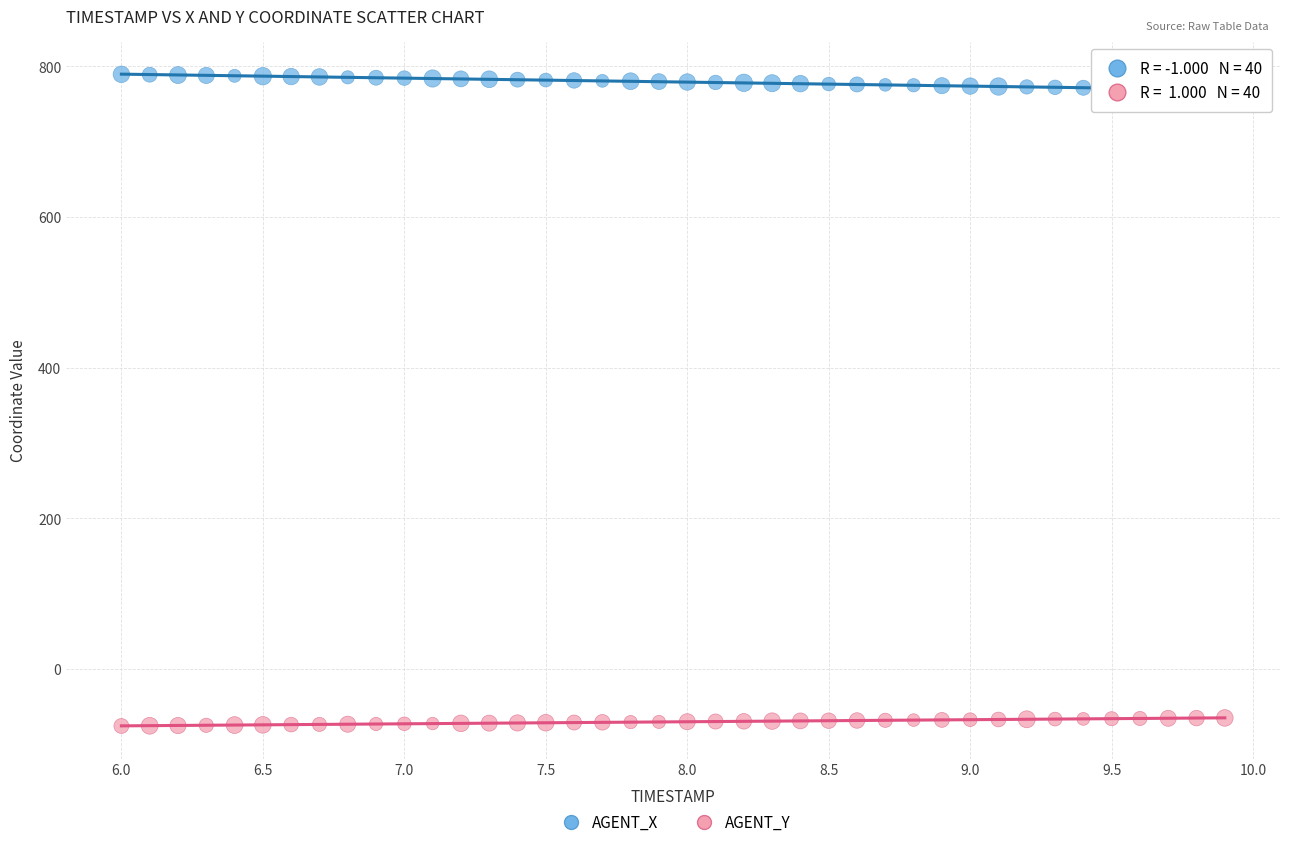

What are all the series names shown in the legend?

AGENT_X, AGENT_Y